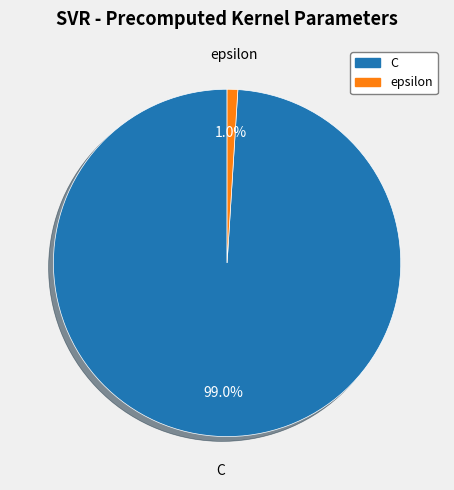

True or false: C accounts for 89% of the total.

False